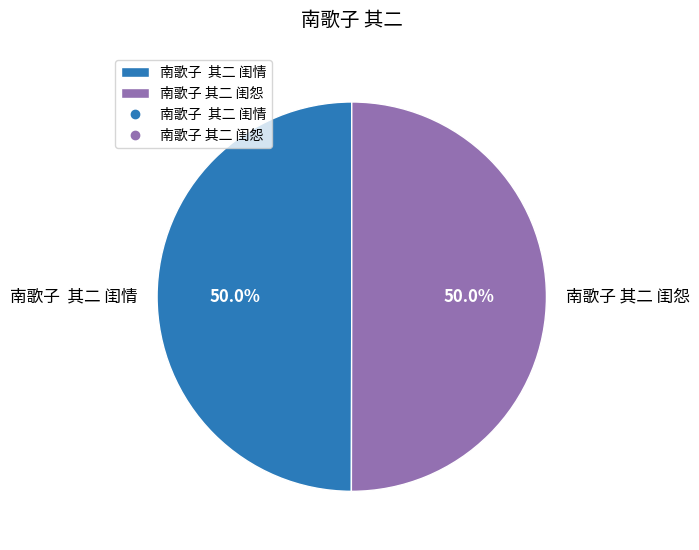

Combined, what portion of the pie is 南歌子 其二 闺情 and 南歌子 其二 闺怨?

100.0%